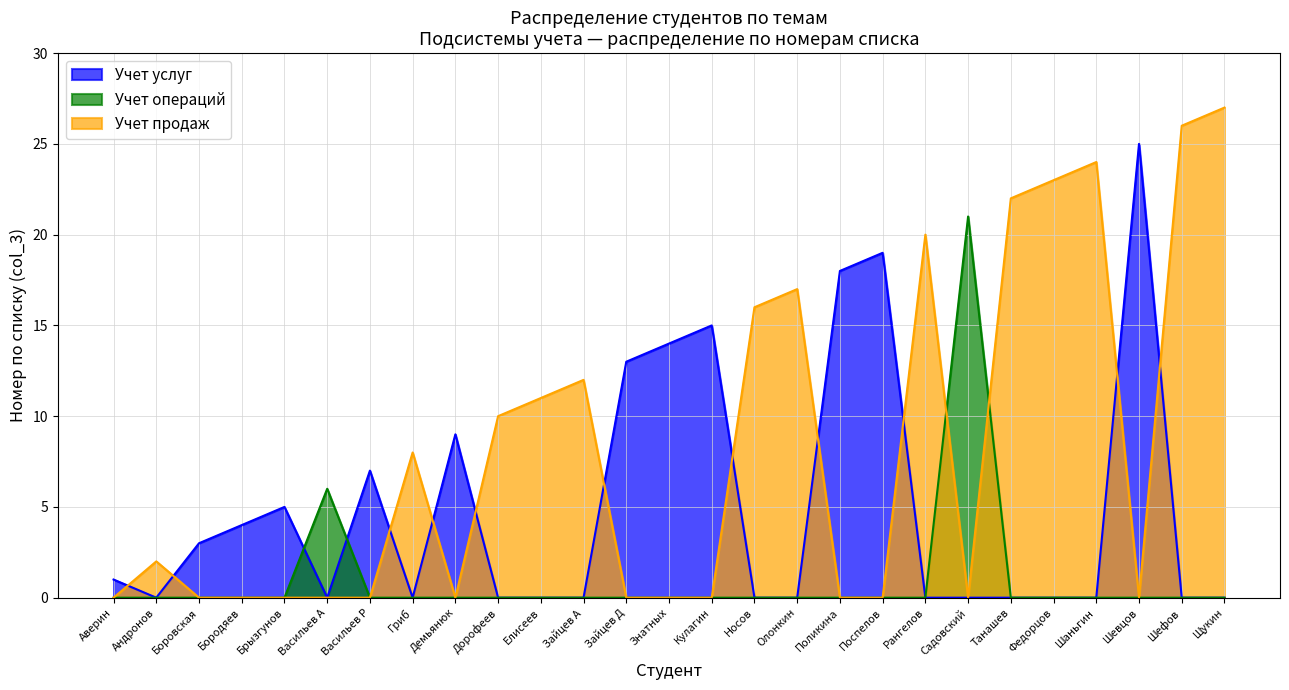

Rank the series by their maximum value, from lowest to highest.

Учет операций, Учет услуг, Учет продаж